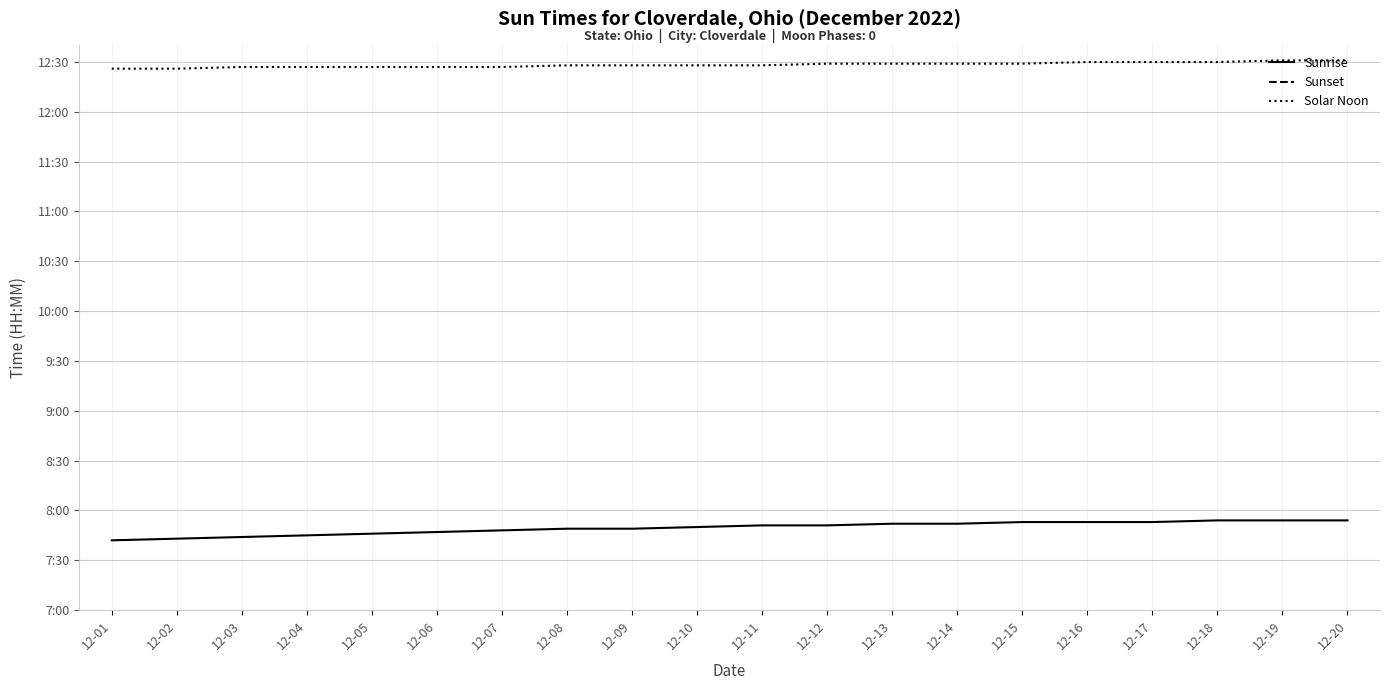

How many values in the Sunrise series exceed 471?

8